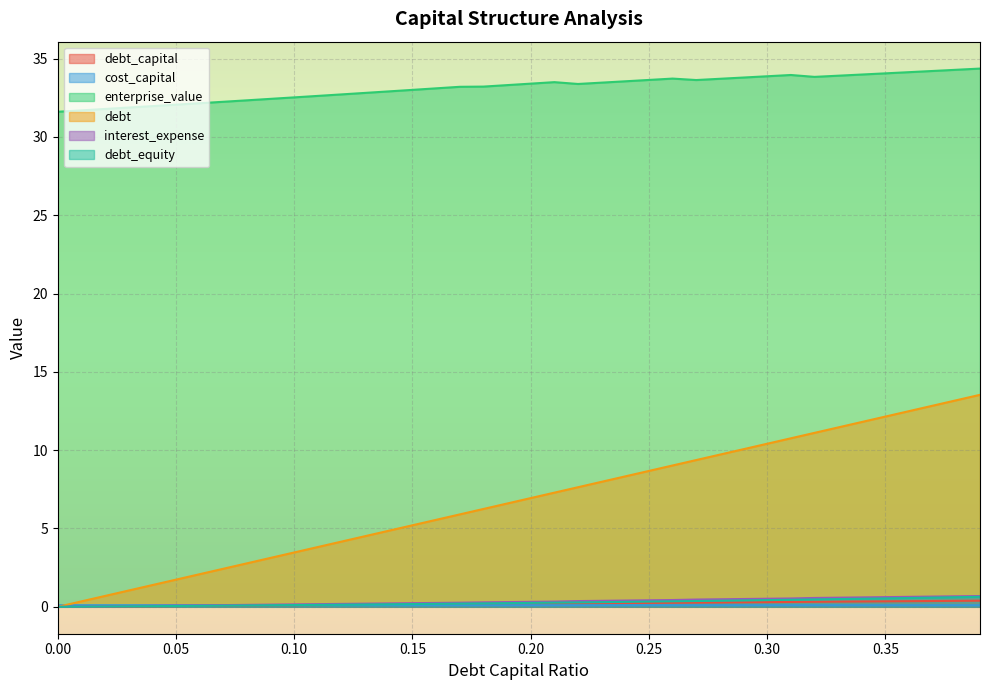

What position from the right is 0.18?

22